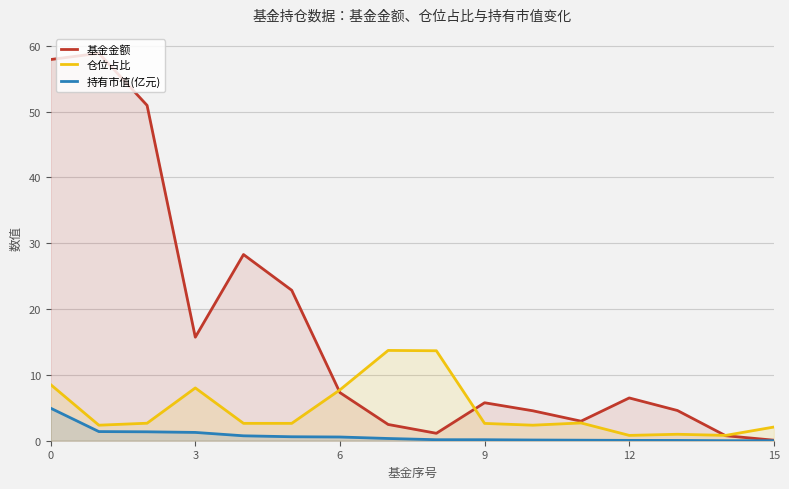

Which series changed the most between 0 and 3?

基金金额